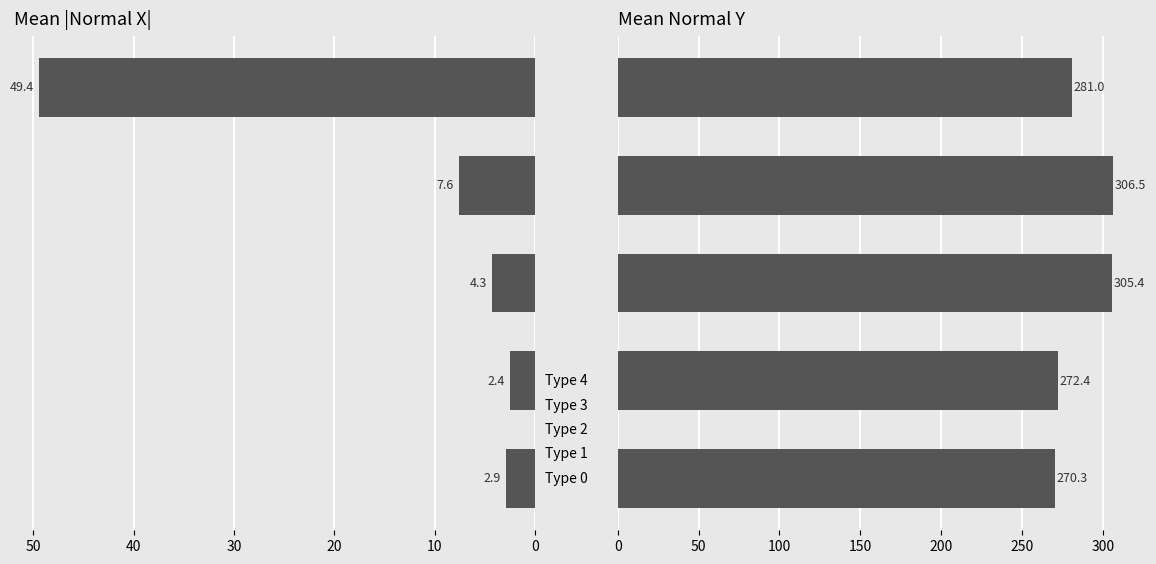

How many data points in mean normal_x are less than 4?

2